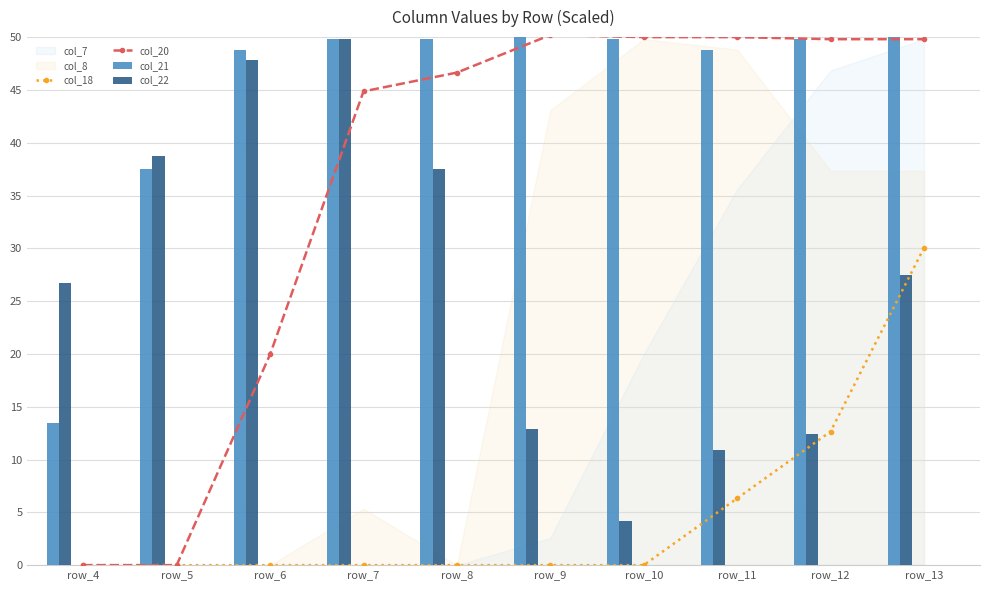

What is the difference between the col_22 values at row_10 and row_9?

8.7